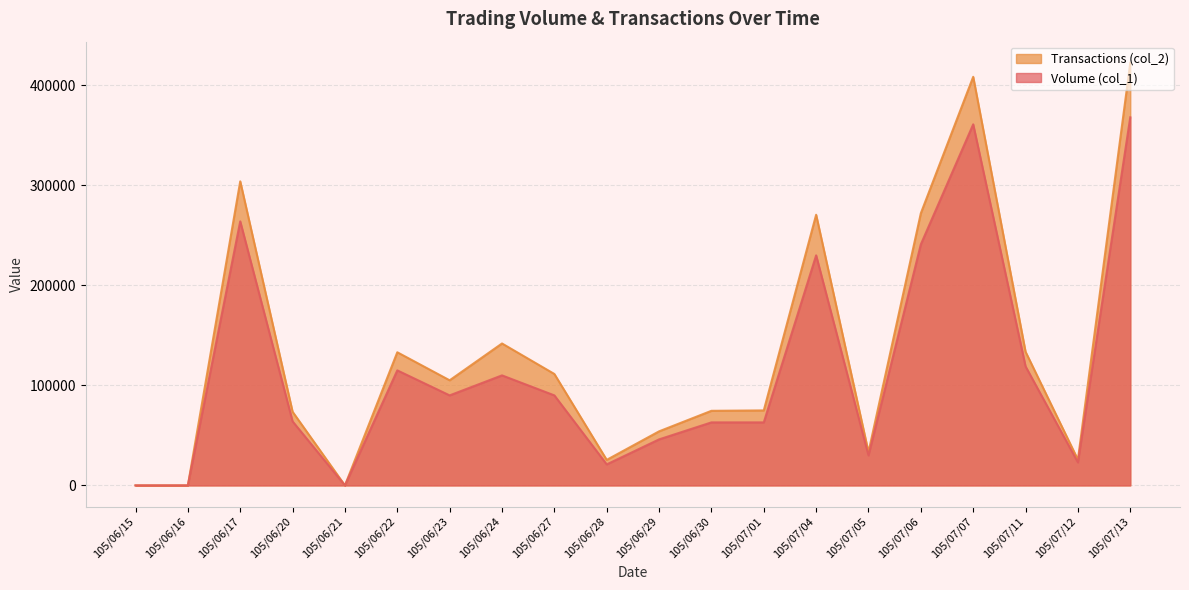

How many lines are shown in the chart?

2